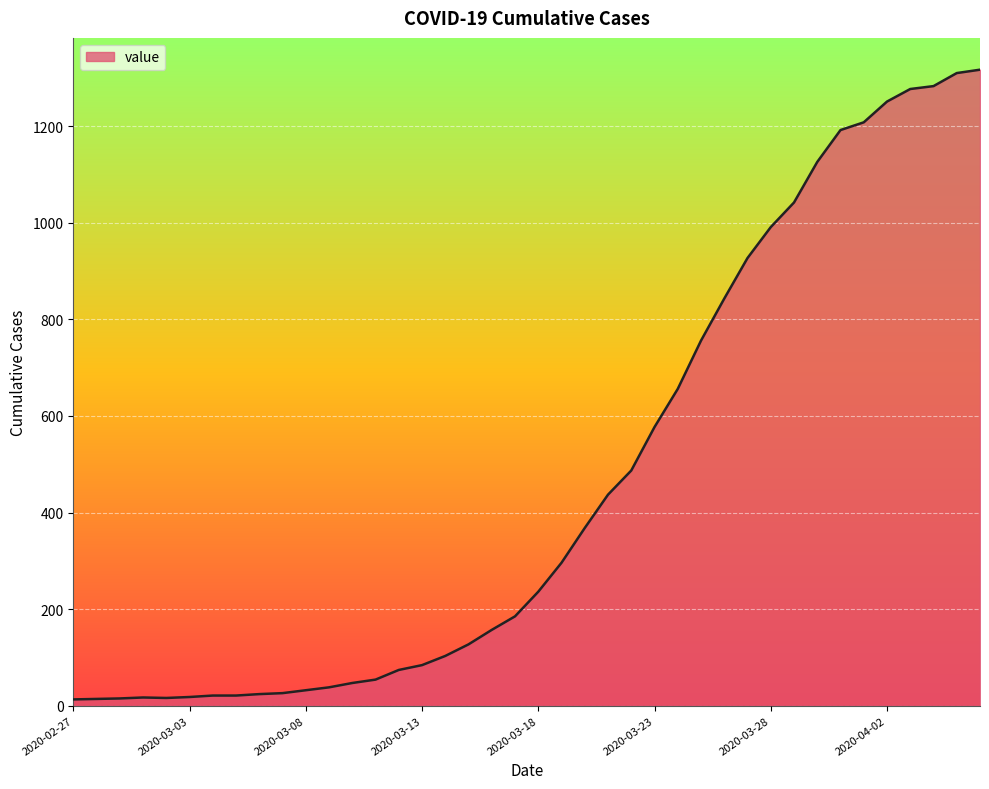

Reading left to right, list all the values displayed in this chart.

13	14	15	17	16	18	21	21	24	26	32	38	47	54	74	84	103	127	157	185	236	296	368	437	487	577	656	756	843	927	991	1042	1126	1192	1208	1251	1277	1283	1310	1317